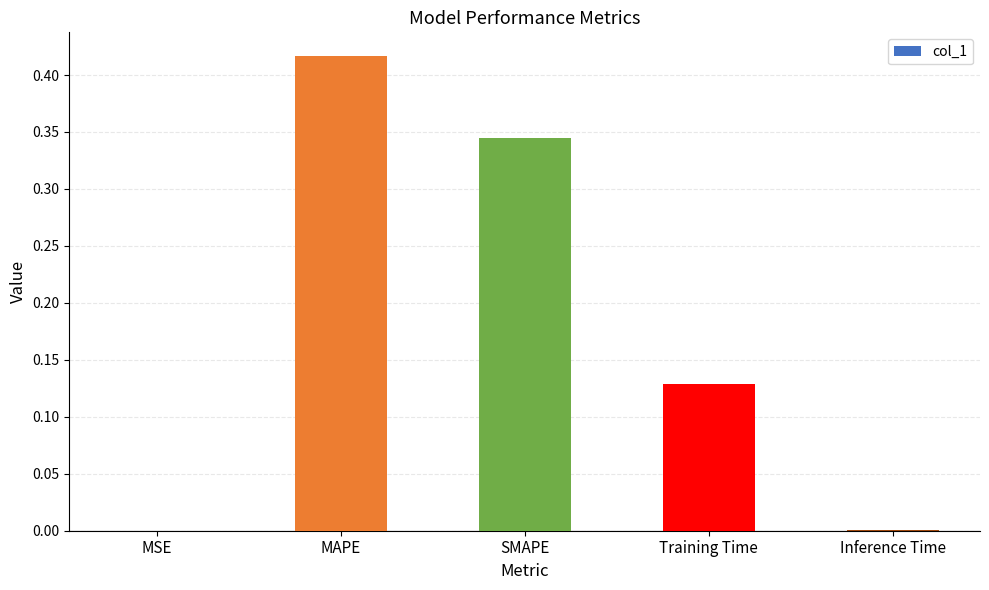

Is it true that the value at MAPE is 0.1?

False